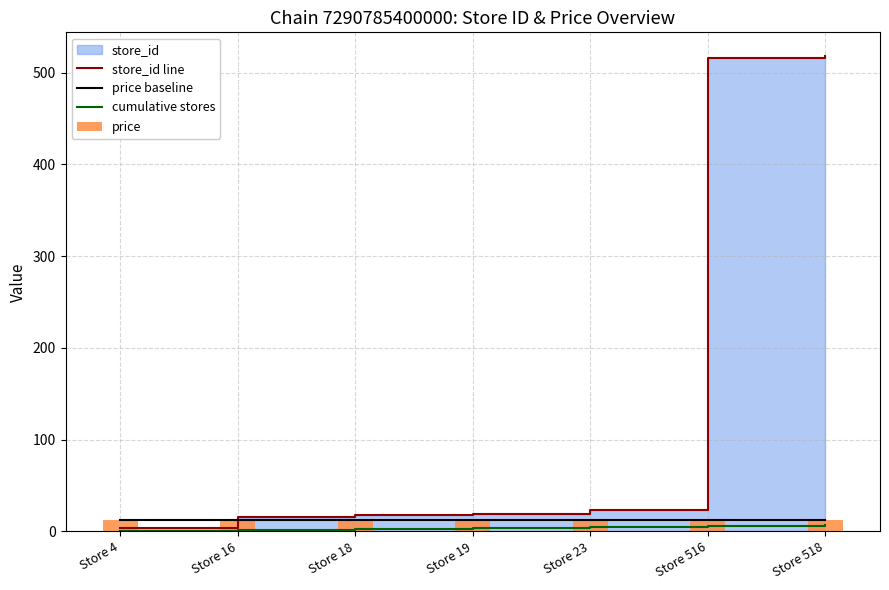

Which series has the largest total across all categories?

store_id line